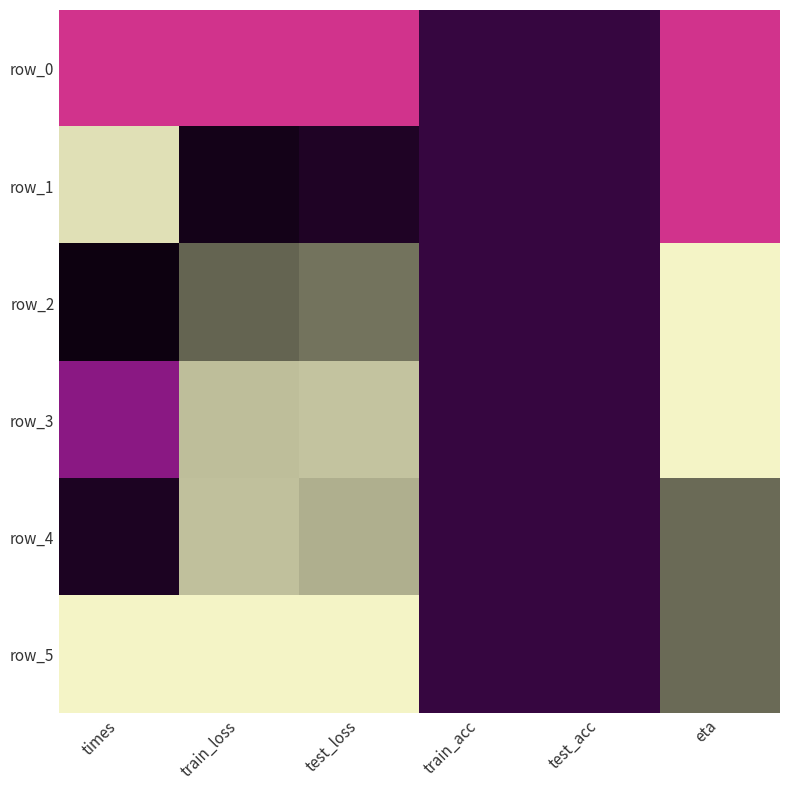

Is the value of row_0 at test_acc greater than the value of row_5 at test_loss?

Yes